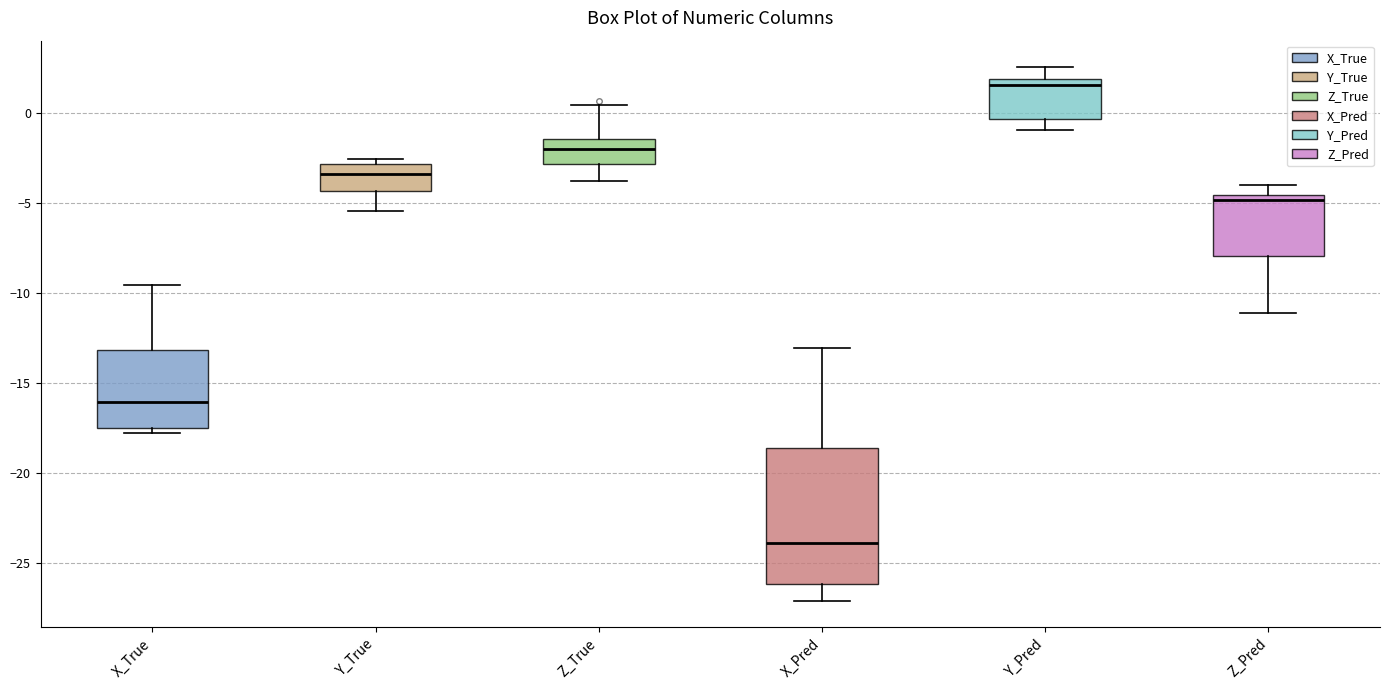

Reading left to right, transcribe this box plot: for each box, give where its median line is, the range the box spans, and where its two whiskers end, as read against the y-axis. The values are not printed on the chart, so give them approximately, as read against the axis.

X_True: median -16.0, box -17.5 to -13.0, whiskers -18.0 to -9.5
Y_True: median -3.5, box -4.5 to -3.0, whiskers -5.5 to -2.5
Z_True: median -2.0, box -3.0 to -1.5, whiskers -4.0 to 0.5
X_Pred: median -24.0, box -26.0 to -18.5, whiskers -27.0 to -13.0
Y_Pred: median 1.5, box -0.5 to 2.0, whiskers -1.0 to 2.5
Z_Pred: median -5.0, box -8.0 to -4.5, whiskers -11.0 to -4.0